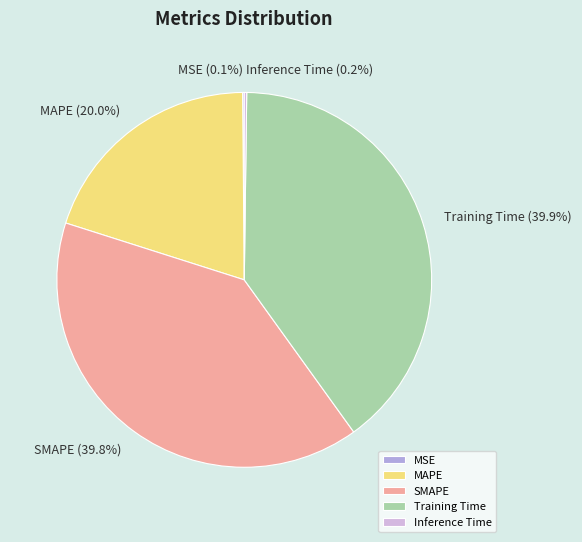

Between SMAPE and MAPE, which is larger?

SMAPE